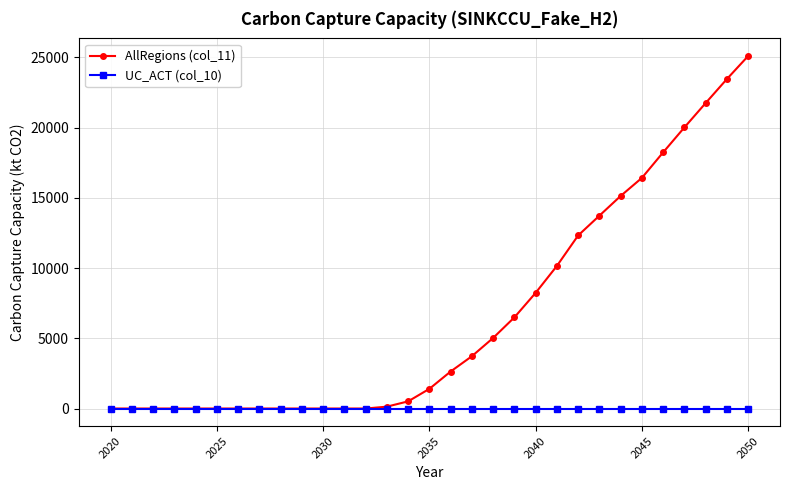

At how many categories does at least one series exceed 19793?

4